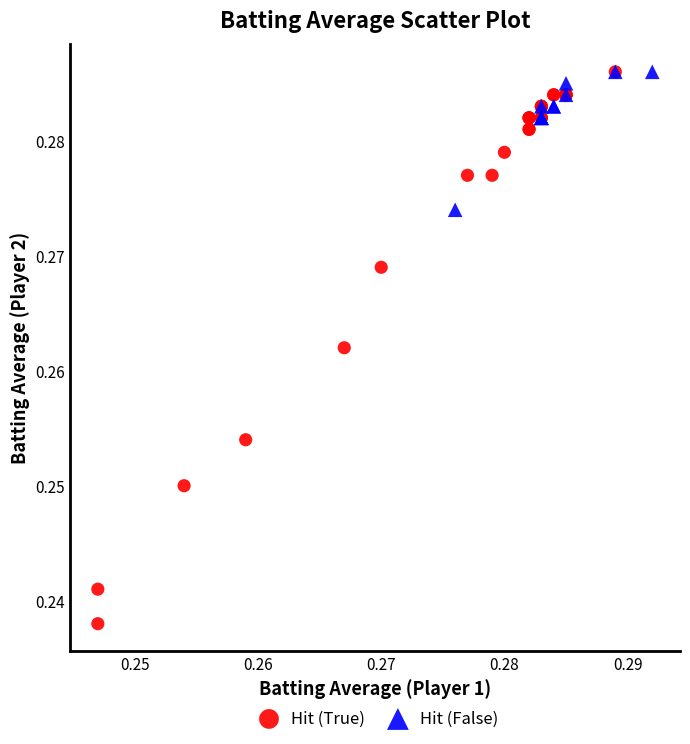

Which series reaches the minimum Y coordinate?

Hit (True)